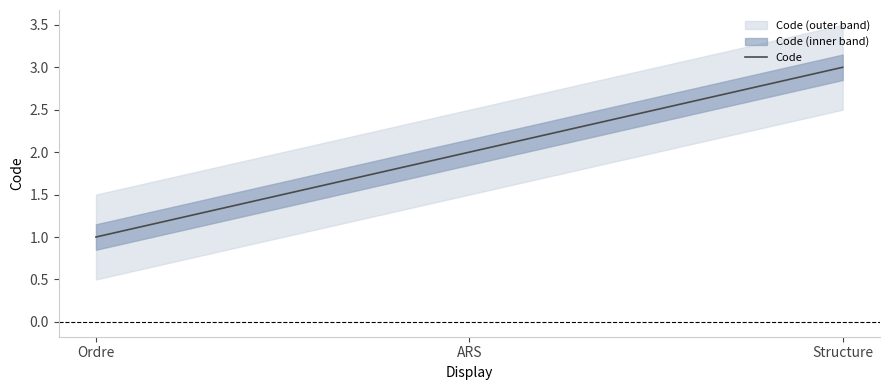

Reading left to right, transcribe all the data shown in this chart.

Ordre=1	ARS=2	Structure=3